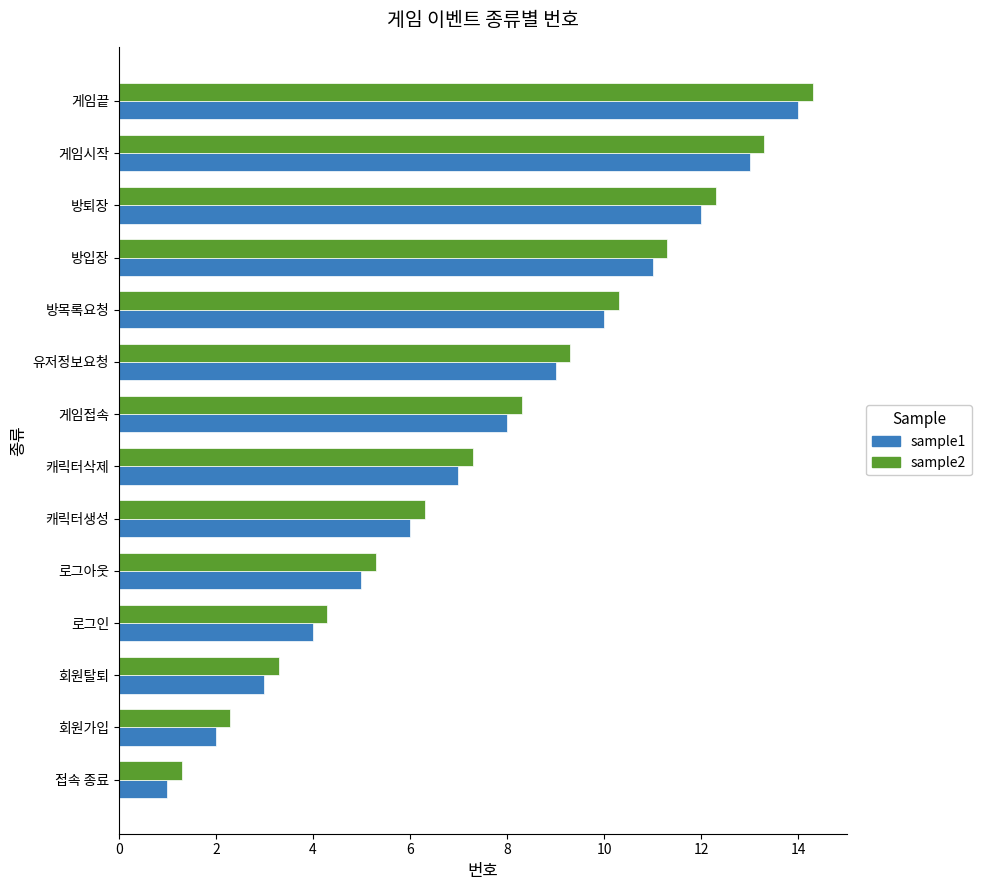

True or false: sample1 has a value of 12.0 at 방퇴장.

True